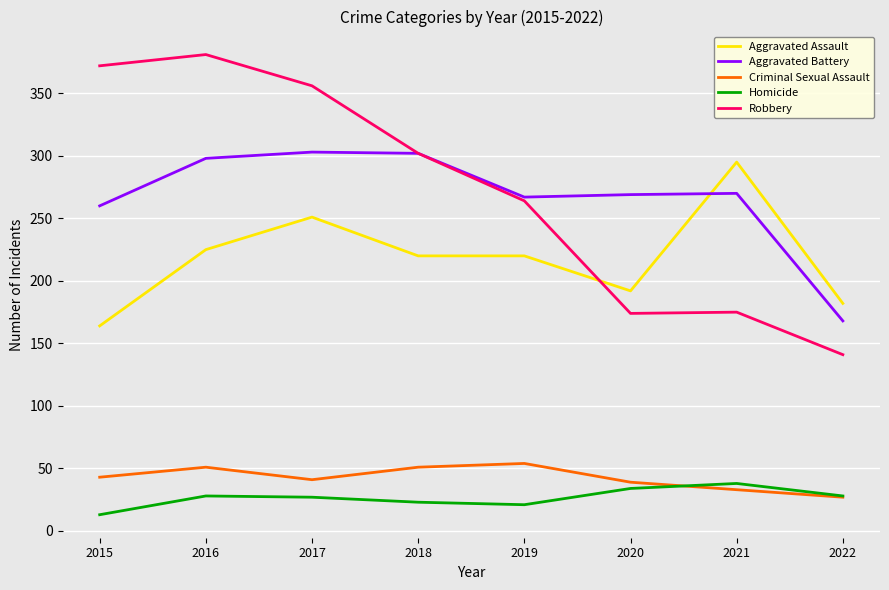

What is the sum of the Aggravated Assault values at 2015 and 2021?

459